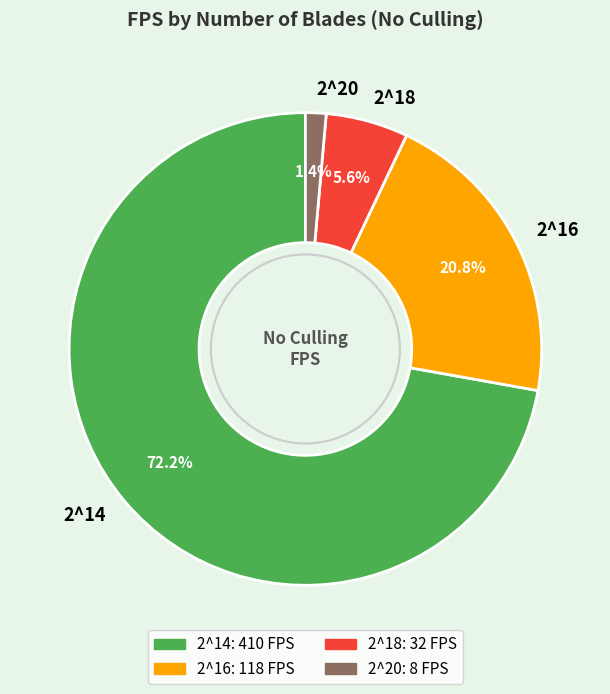

To the nearest percent, what percentage of the pie is 2^16?

21%